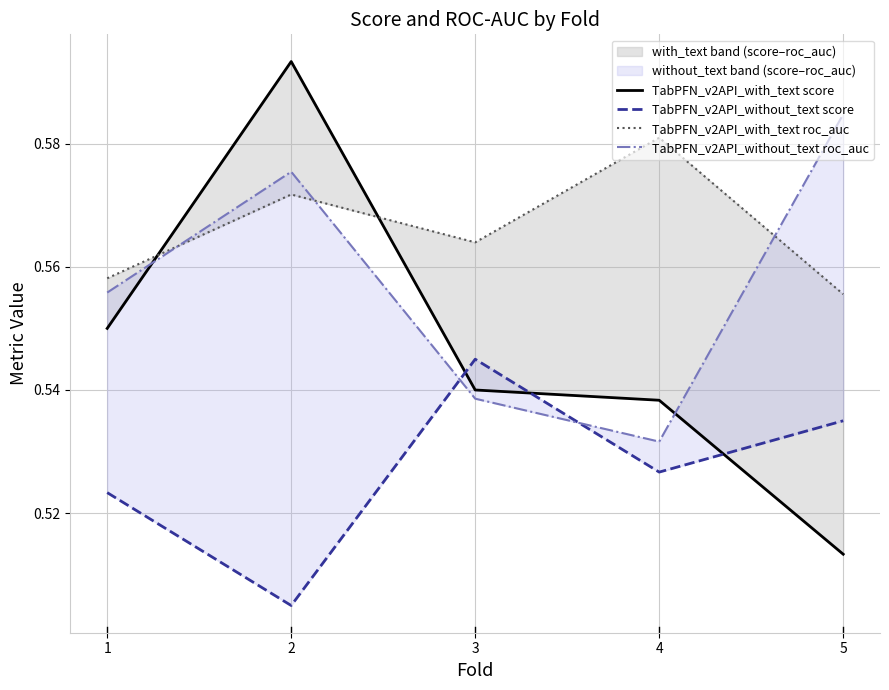

List the labels in order of TabPFN_v2API_without_text roc_auc value, smallest first.

4, 3, 1, 2, 5